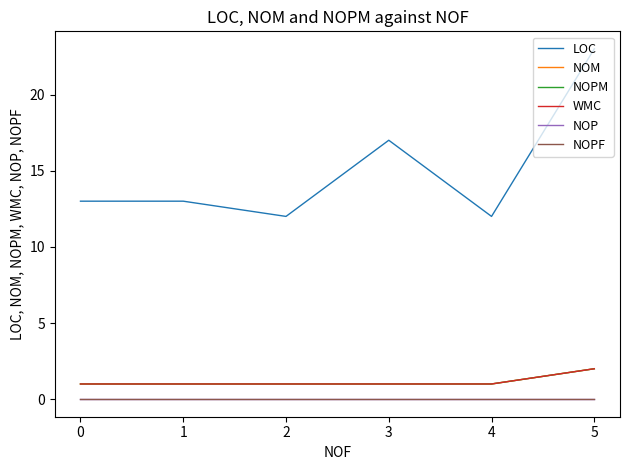

What is the highest value of the LOC series?

23